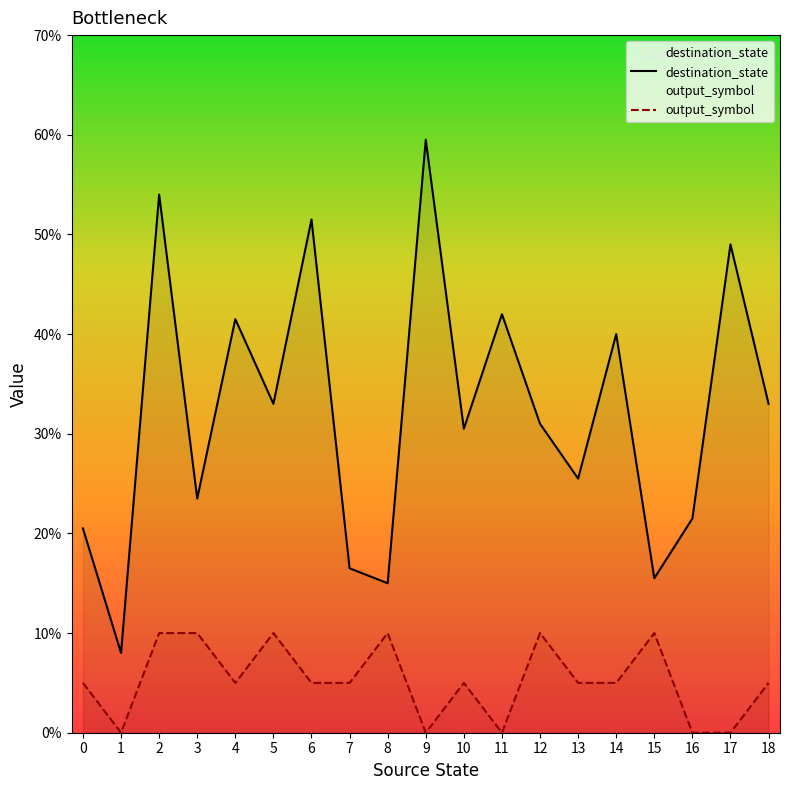

What is the total value across all series at 16?

21.5